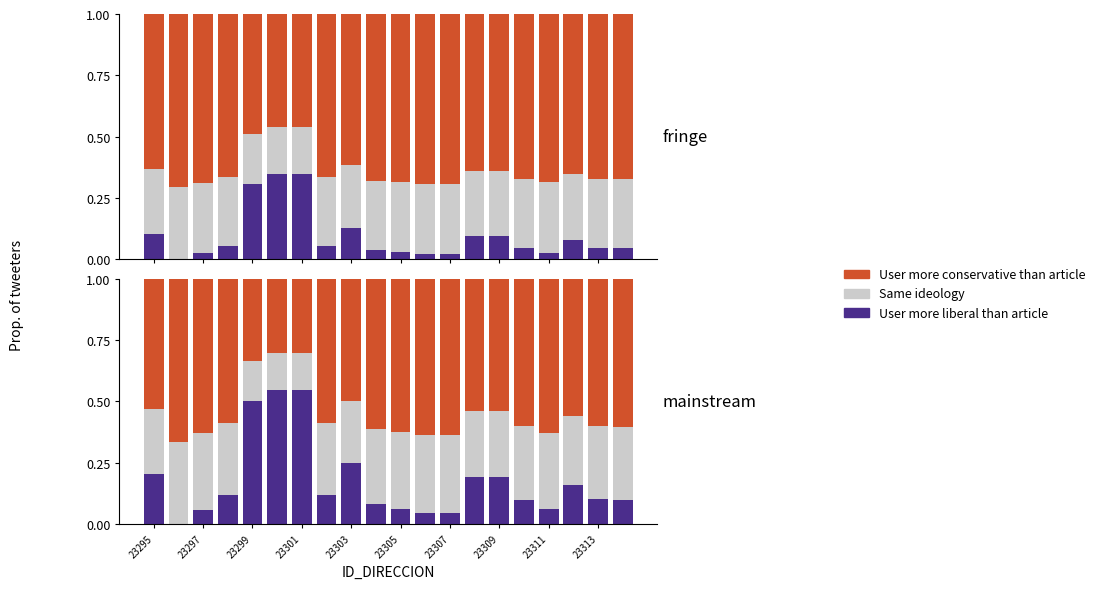

What is the average value of the User more liberal than article series?

0.2